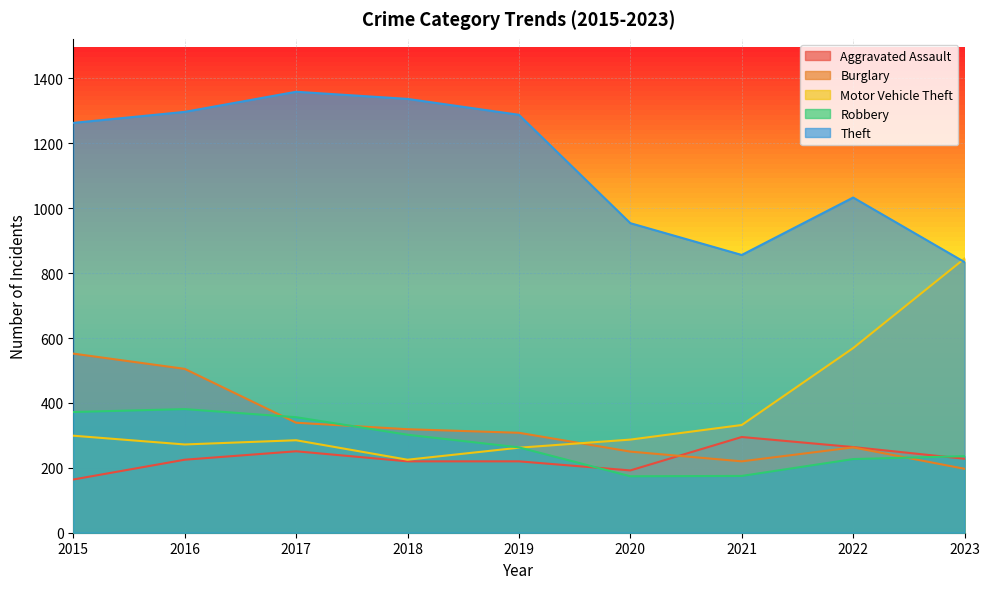

True or false: Theft and Burglary cross at least once.

False